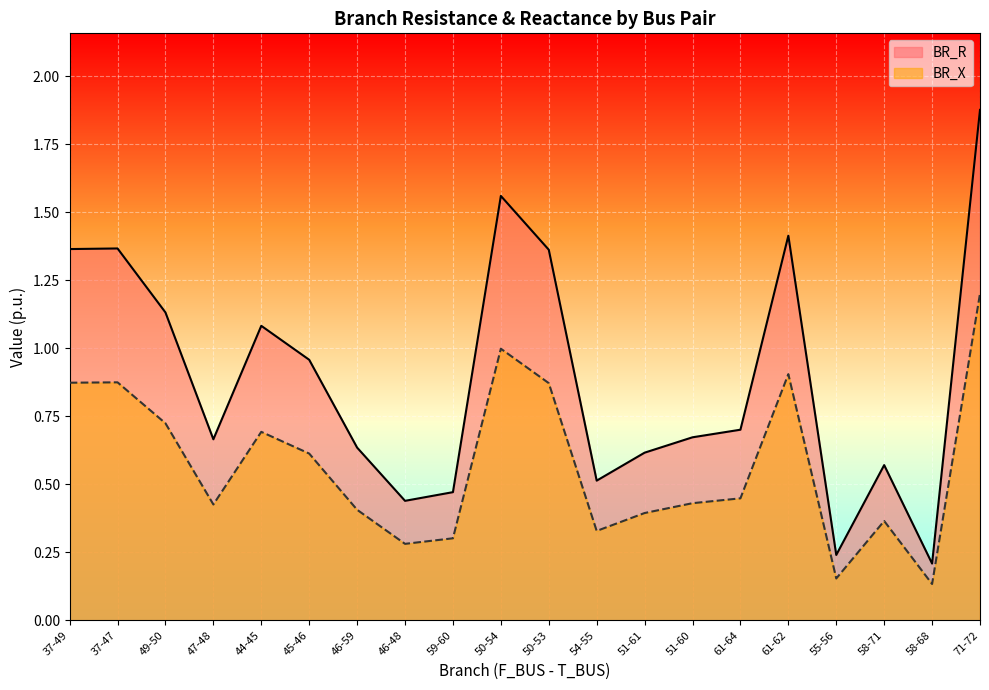

List the series in order of their overall mean, highest first.

BR_R, BR_X